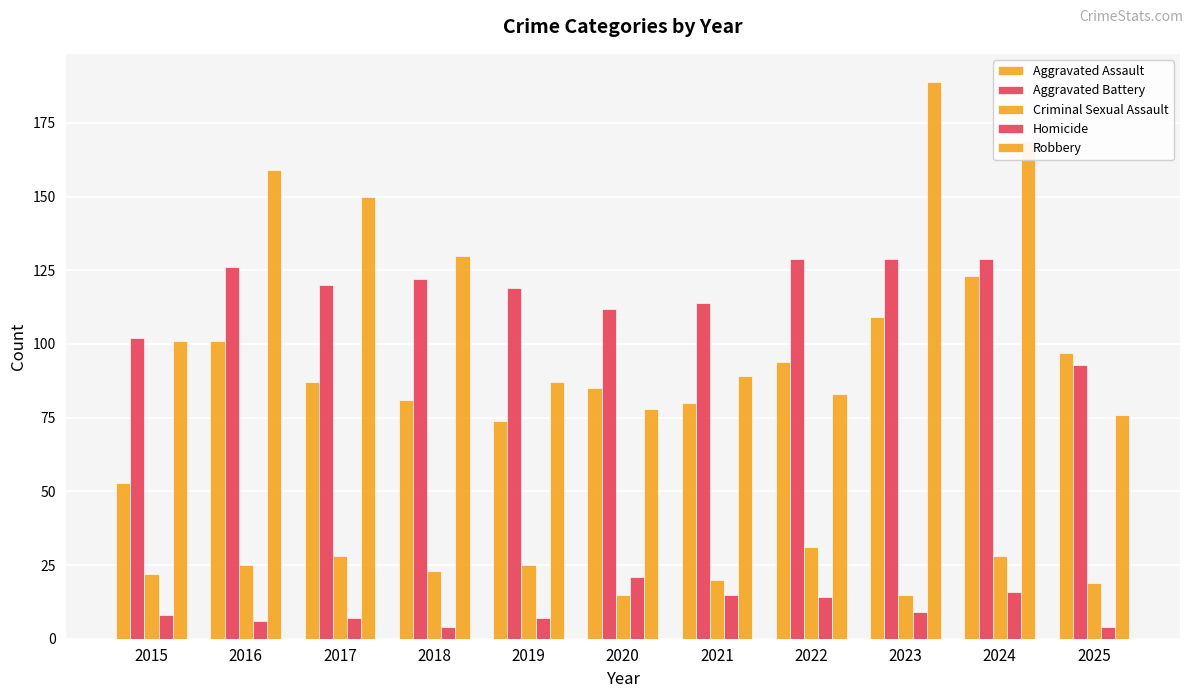

Which category has the highest value in the Homicide series?

2020